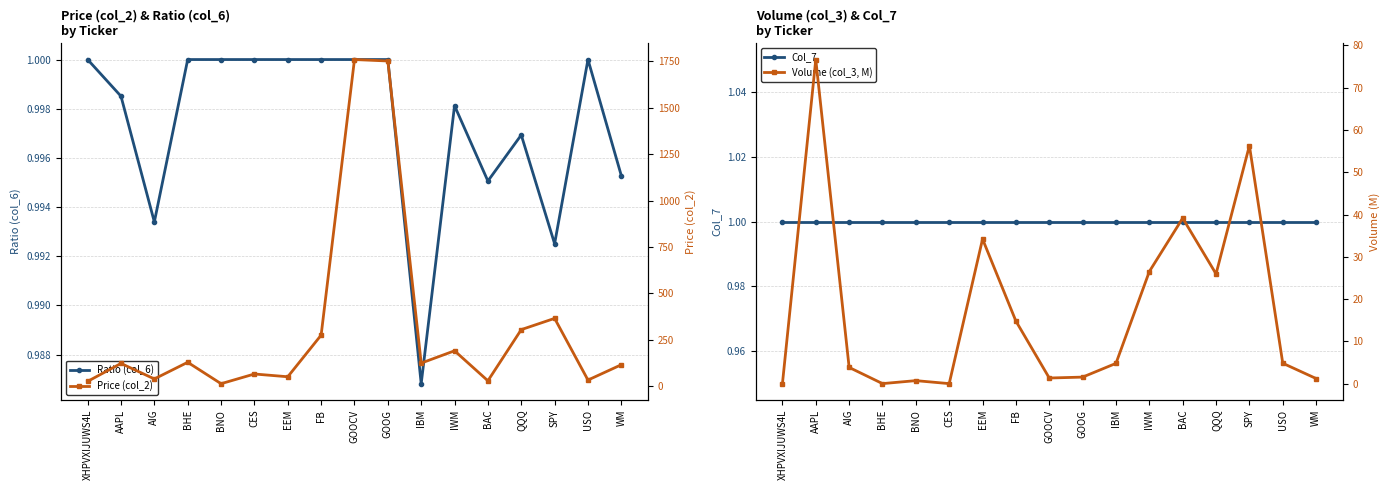

Rank the series by their maximum value, from highest to lowest.

Price (col_2), Volume (col_3, M), Ratio (col_6), Col_7